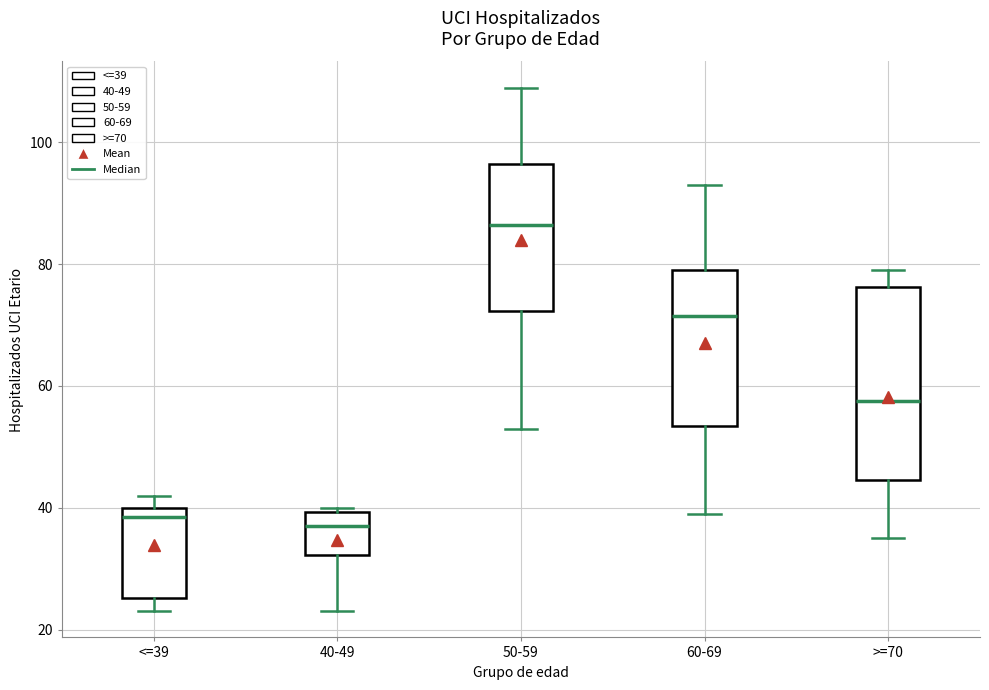

Reading left to right, transcribe this box plot: for each box, give where its median line is, the range the box spans, and where its two whiskers end, as read against the y-axis. The values are not printed on the chart, so give them approximately, as read against the axis.

<=39: median 38, box 26 to 40, whiskers 24 to 42
40-49: median 38, box 32 to 40, whiskers 24 to 40 (just above the box's upper edge)
50-59: median 86, box 72 to 96, whiskers 54 to 110
60-69: median 72, box 54 to 80, whiskers 40 to 94
>=70: median 58, box 44 to 76, whiskers 36 to 80